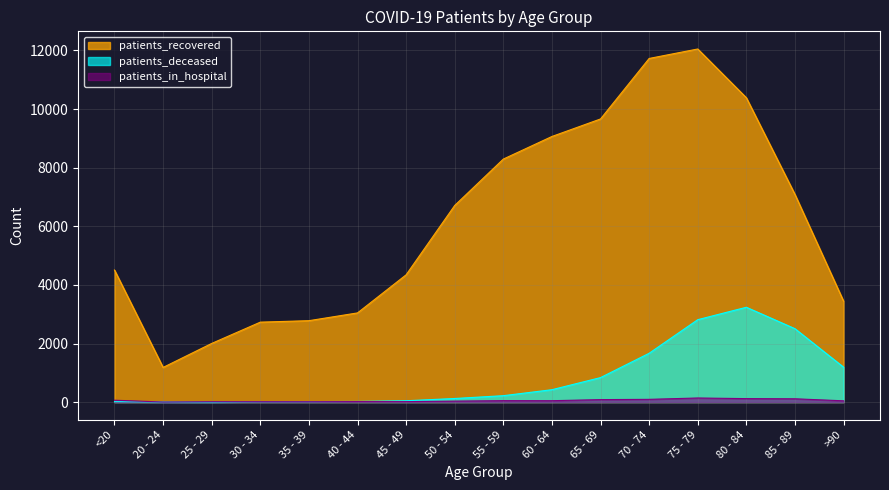

What is the difference between the highest and lowest values at 80 - 84?

10266